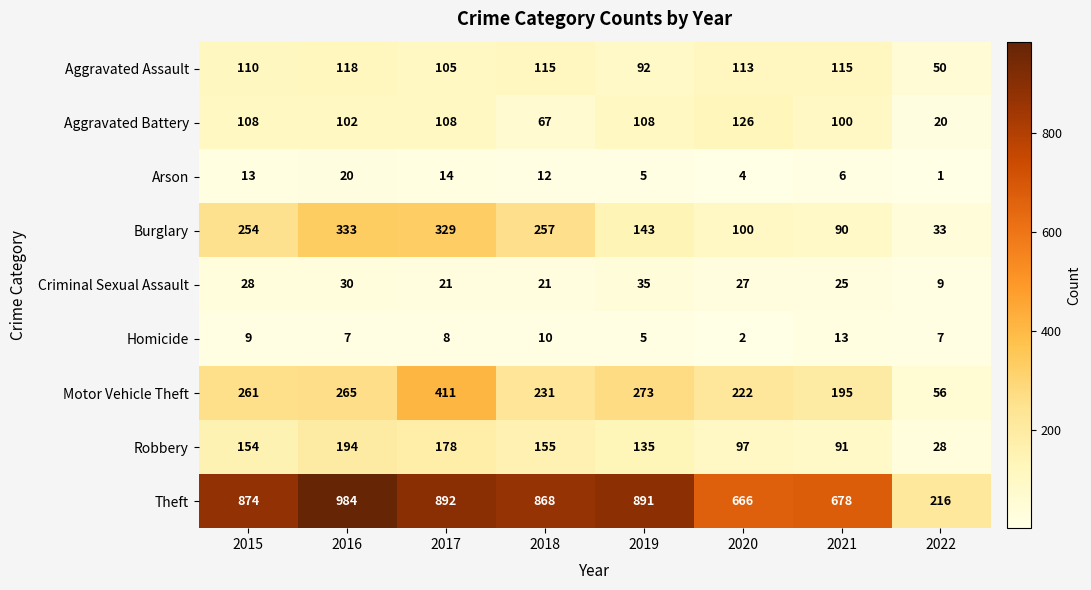

The Robbery series shows 154 at 2015. True or false?

True